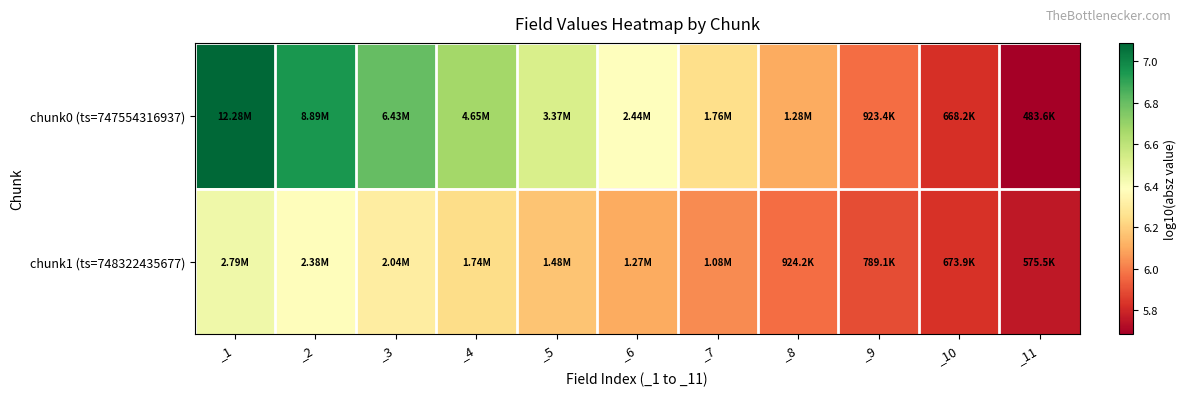

Count the number of data series in this chart.

2